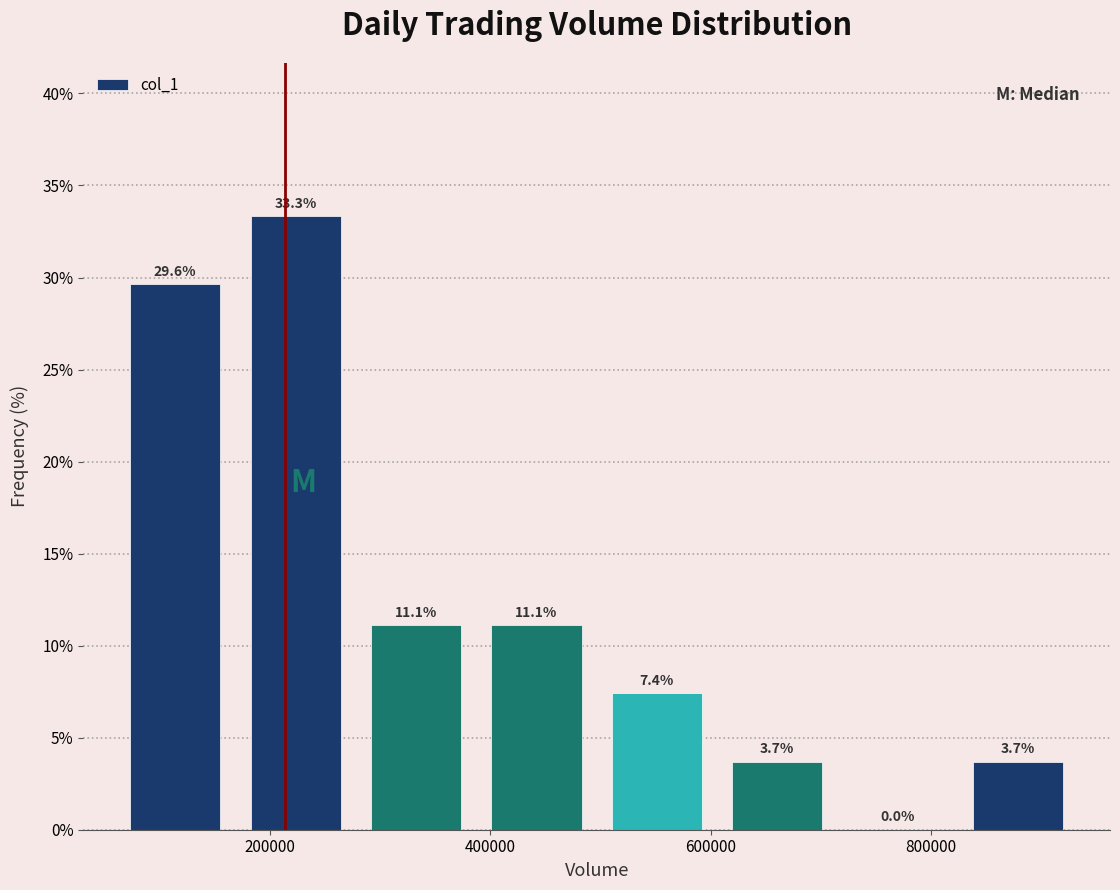

Reading left to right, transcribe this chart: for each bar, give the range it covers on the x-axis and its height. The bar edges are not printed on the chart, so give them approximately, as read against the axis.

60000 to 160000: 29.6
160000 to 280000: 33.3
280000 to 380000: 11.1
380000 to 500000: 11.1
500000 to 600000: 7.4
600000 to 720000: 3.7
720000 to 820000: 0.0
820000 to 940000: 3.7